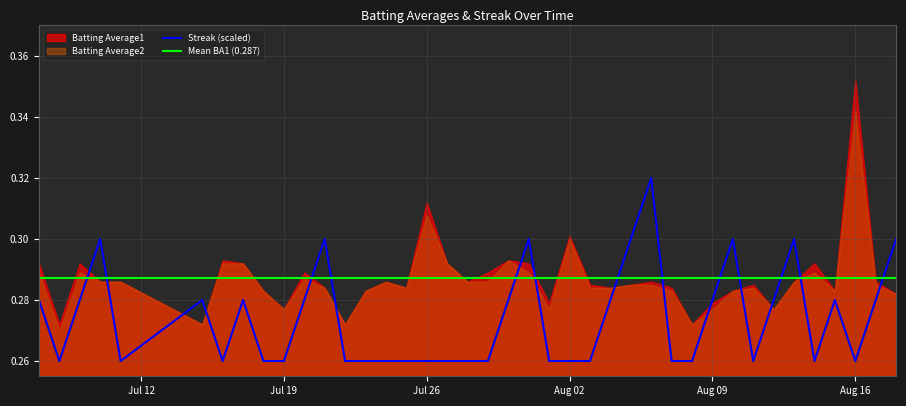

What is the difference between the maximum and minimum values in the Streak (scaled) series?

0.1